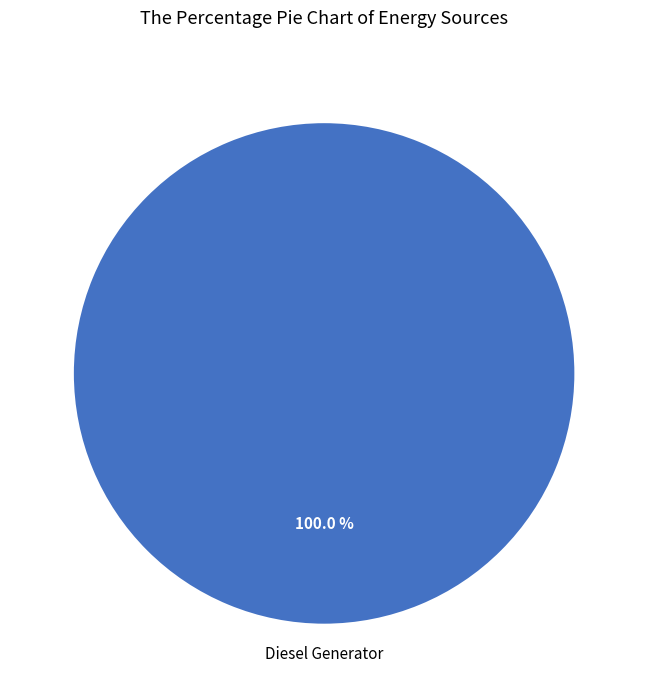

To the nearest percent, what percentage of the pie is Diesel Generator?

100%